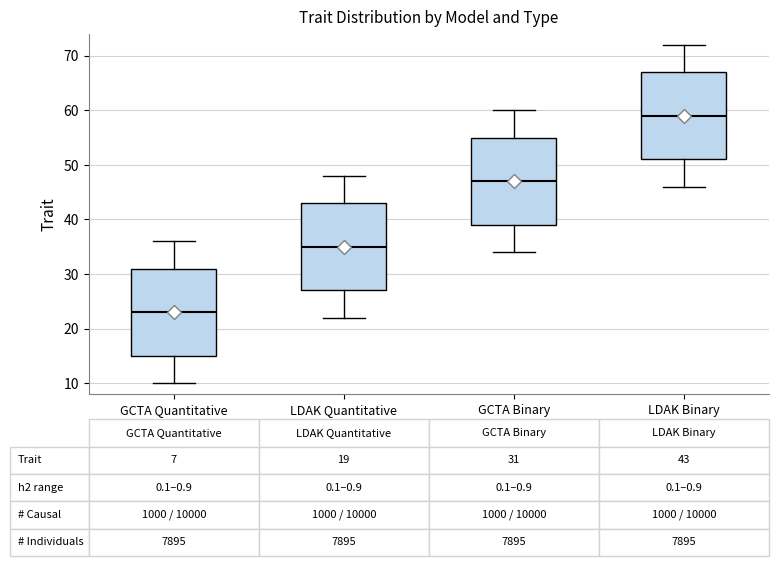

Which box's median line is the highest?

LDAK Binary